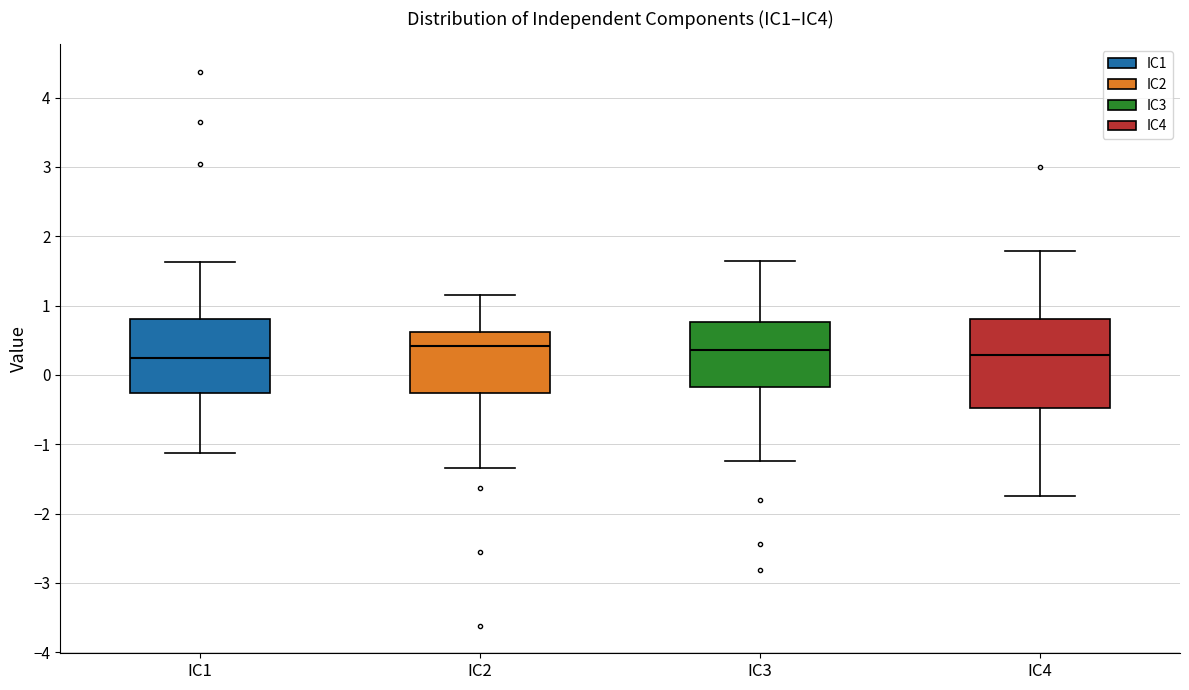

Where is the lower edge of the box for IC3 on the y-axis? The values are not printed on the chart, so give them approximately, as read against the axis.

-0.2